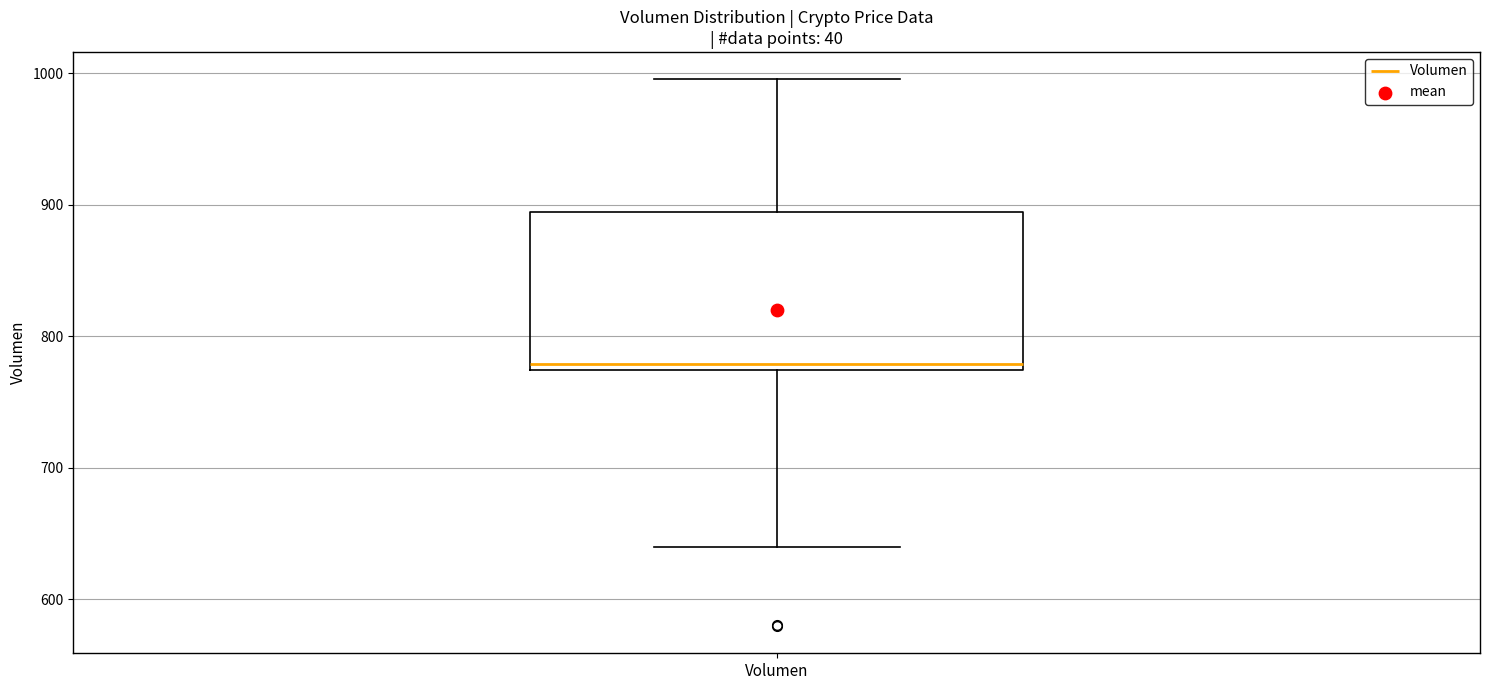

Where is the upper edge of the box for Volumen on the y-axis? The values are not printed on the chart, so give them approximately, as read against the axis.

890